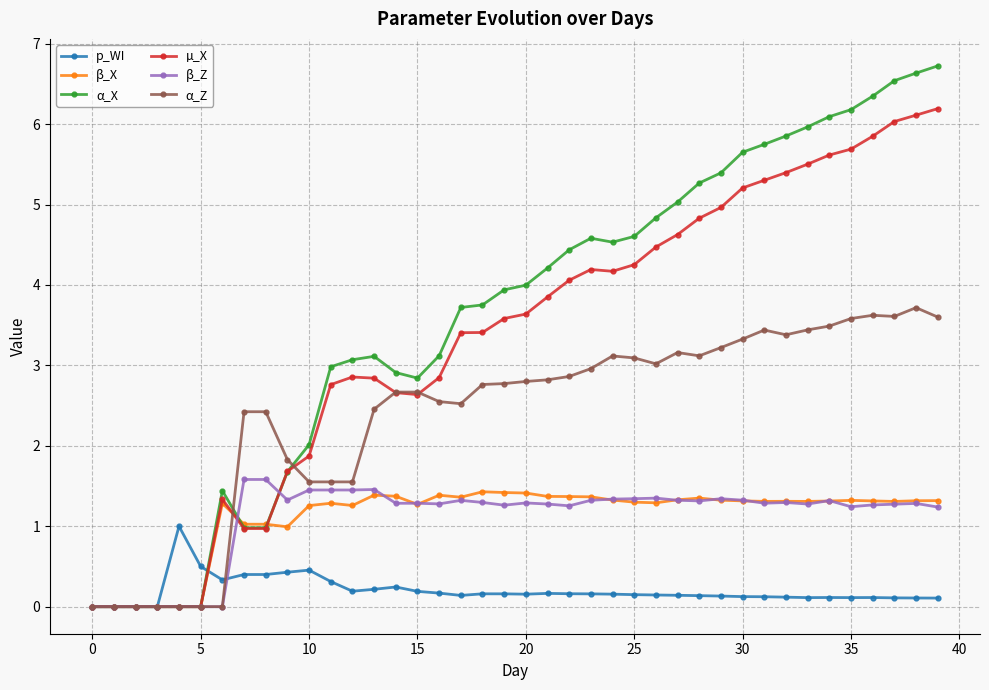

Does the chart display data point markers on the line(s)?

Yes